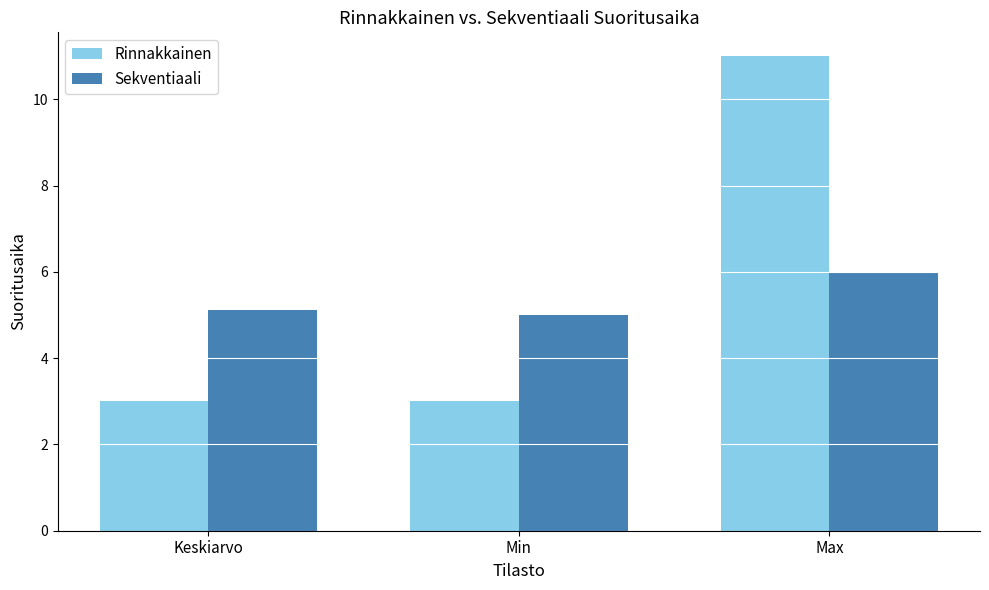

What is the label of the 1st bar from the right?

Max